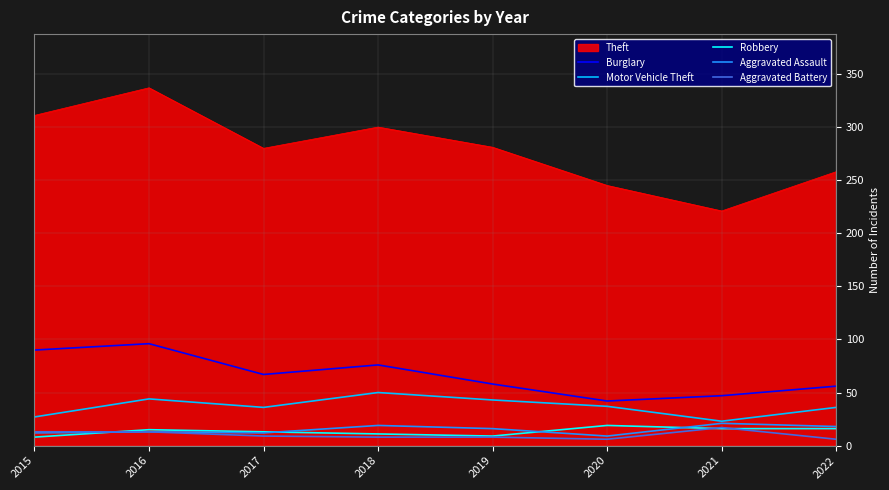

What is the smallest value displayed?

6